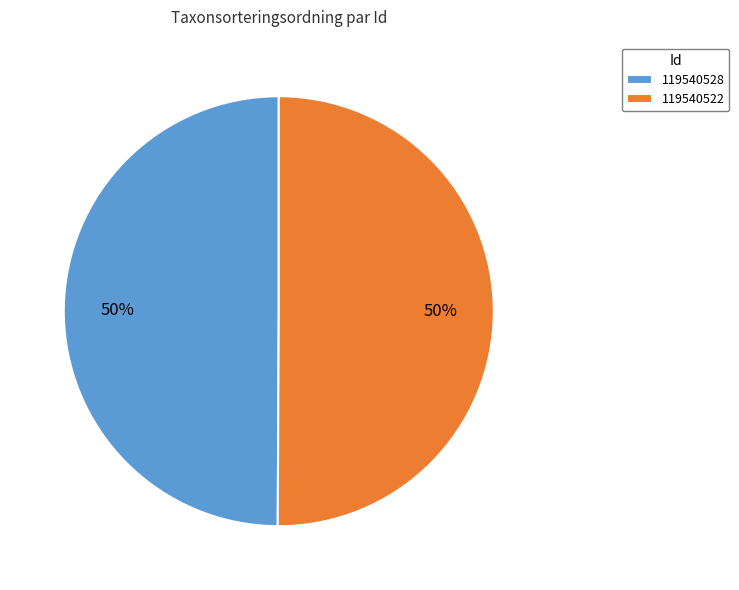

What is the ratio of the value at 119540522 to the value at 119540528?

1.0